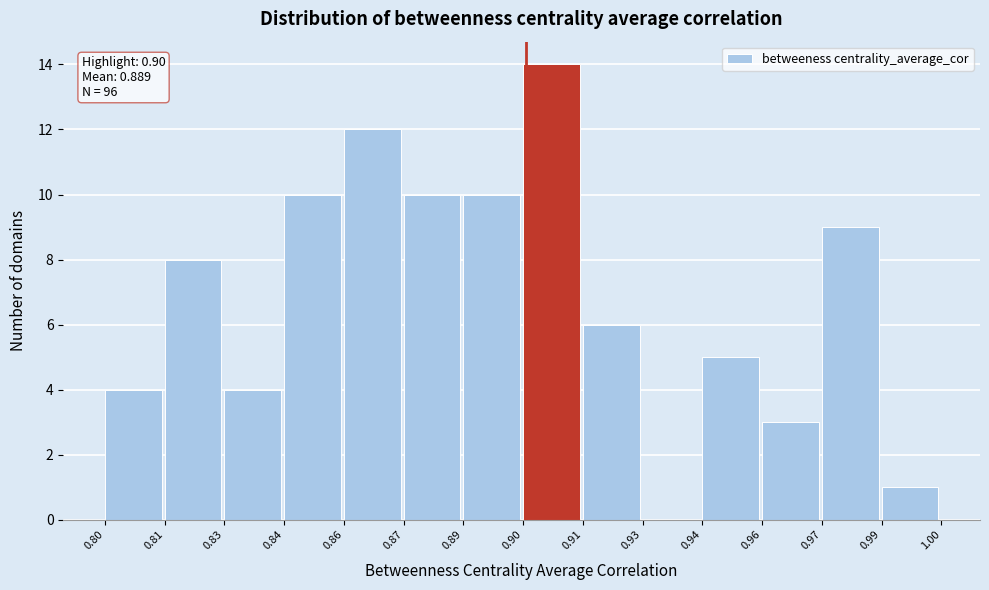

Reading right to left, extract all data points from this chart.

0.99=1	0.97=9	0.96=3	0.94=5	0.93=0	0.91=6	0.90=14	0.89=10	0.87=10	0.86=12	0.84=10	0.83=4	0.81=8	0.80=4